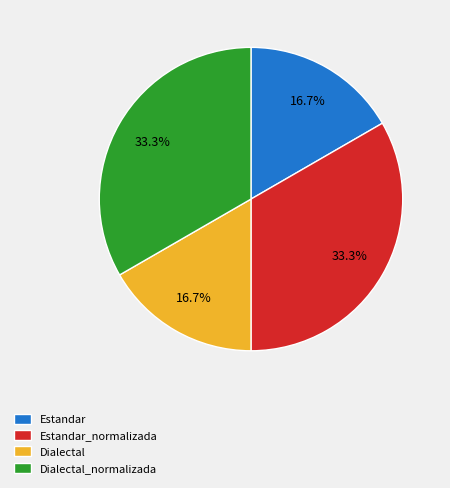

Is Estandar_normalizada the majority of the pie?

No